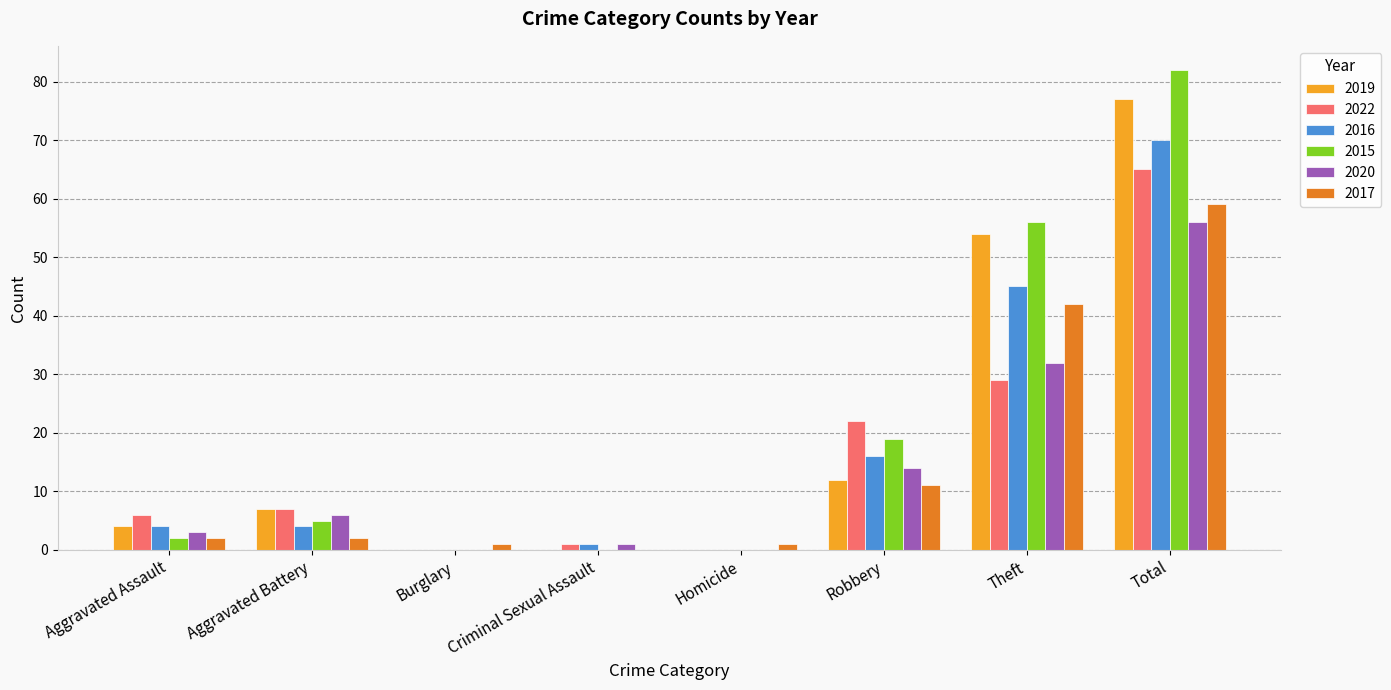

Which series changed the most between Robbery and Theft?

2019